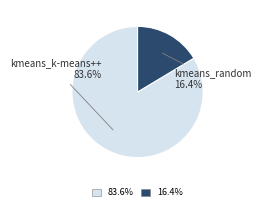

Approximately how many times larger is the value at kmeans_k-means++ compared to kmeans_random?

5.1